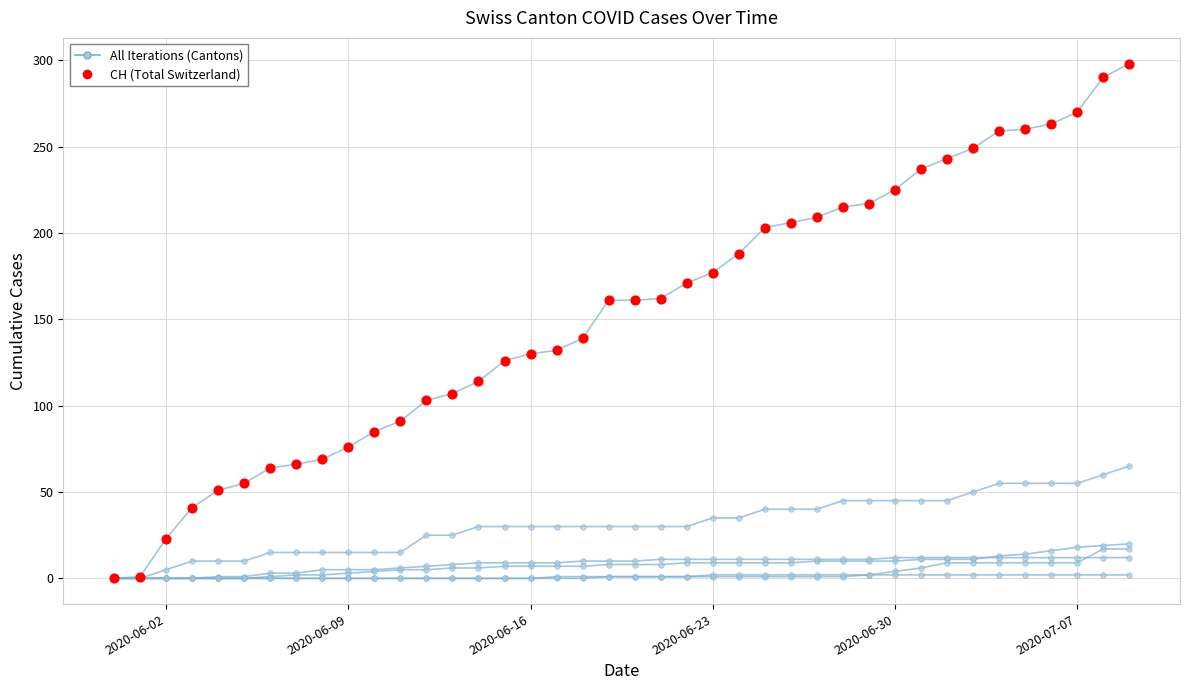

Which series contains the highest Y value?

CH